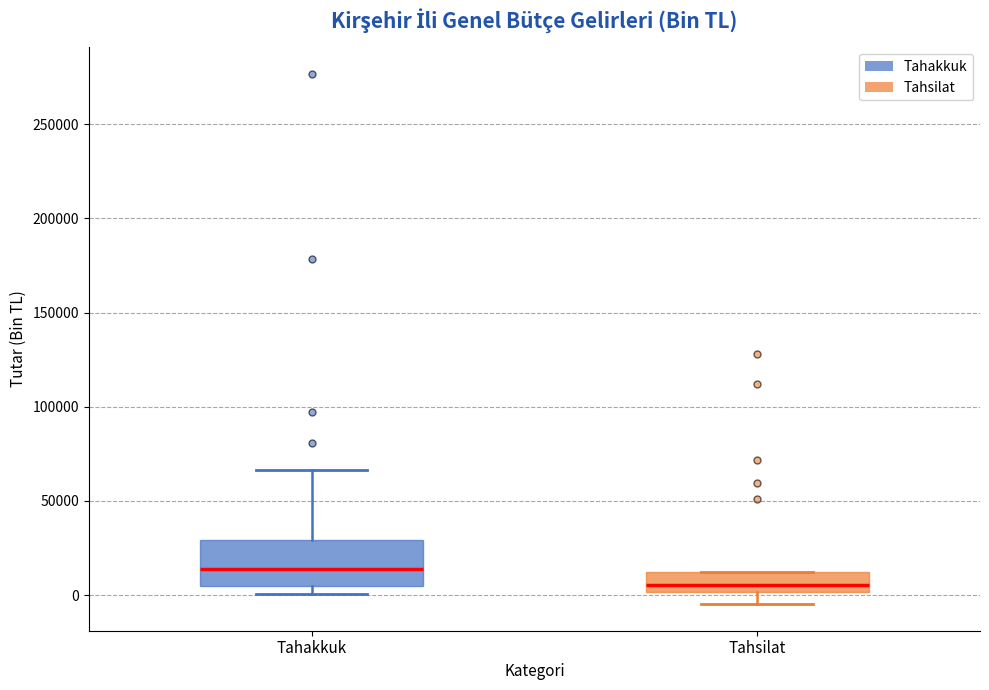

Where does the upper whisker of the box for Tahakkuk end on the y-axis? The values are not printed on the chart, so give them approximately, as read against the axis.

65000